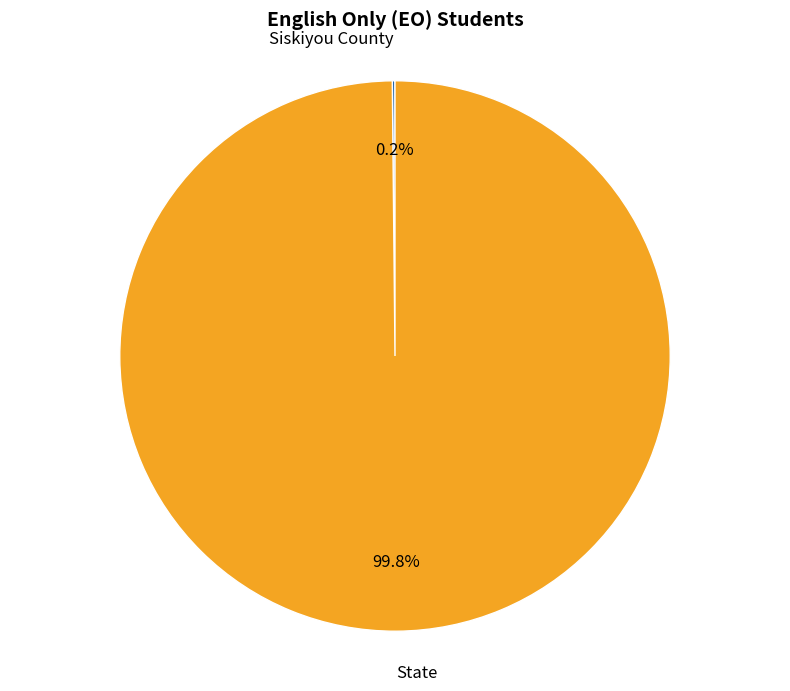

What is the largest slice in the pie chart?

State